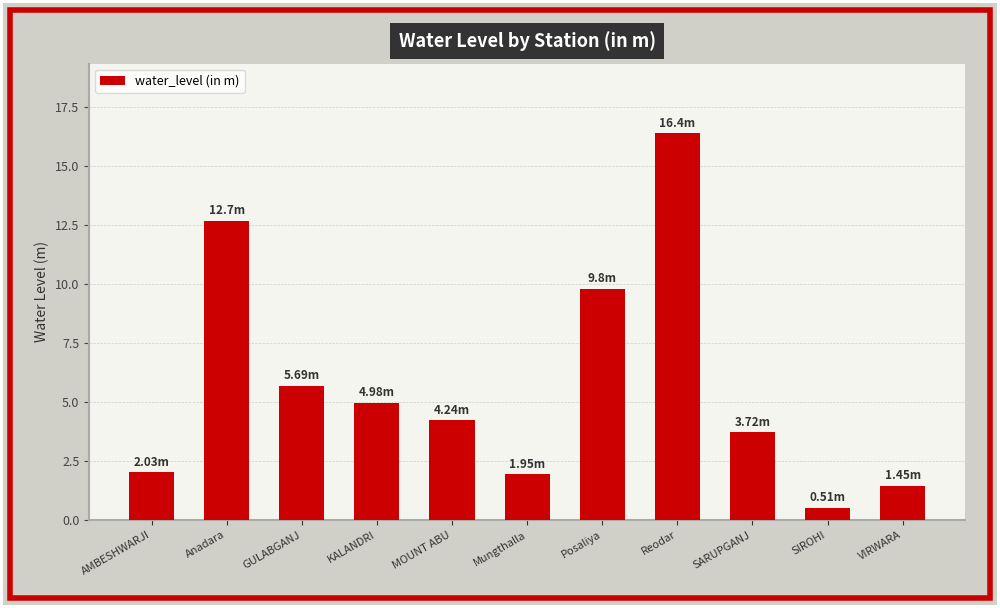

At which category does the chart reach its minimum across all series?

SIROHI